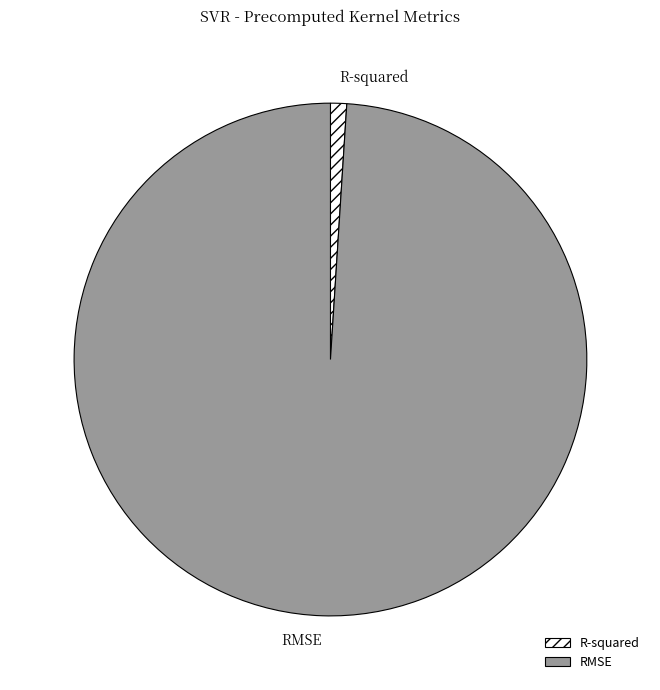

Which slice is the largest?

RMSE